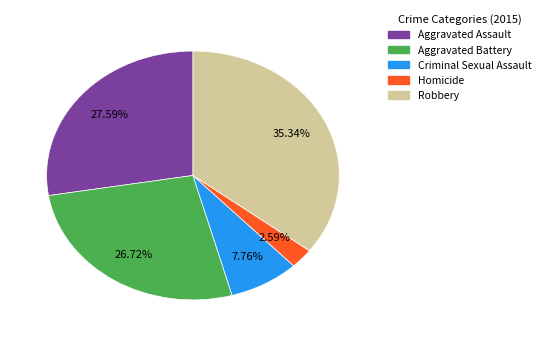

Rank the categories by value from lowest to highest.

Homicide, Criminal Sexual Assault, Aggravated Battery, Aggravated Assault, Robbery